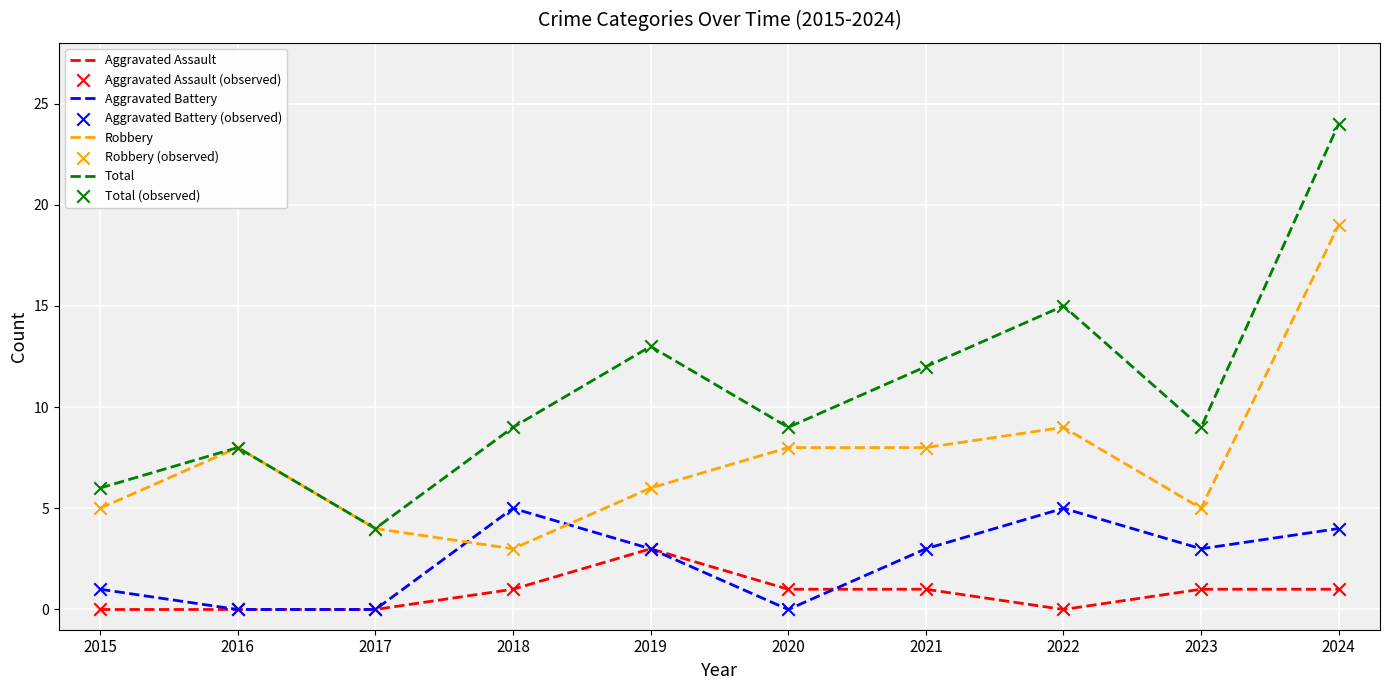

At which category is the sum across all series the highest?

2024